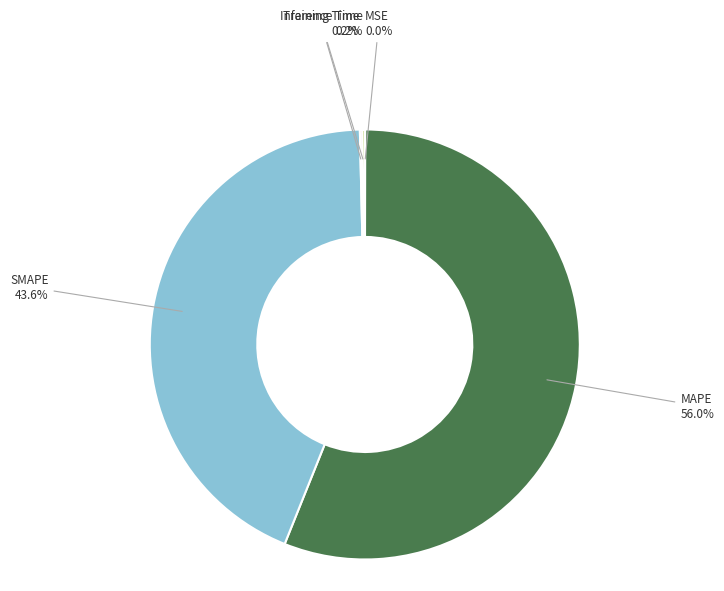

Between SMAPE and MAPE, which is larger?

MAPE